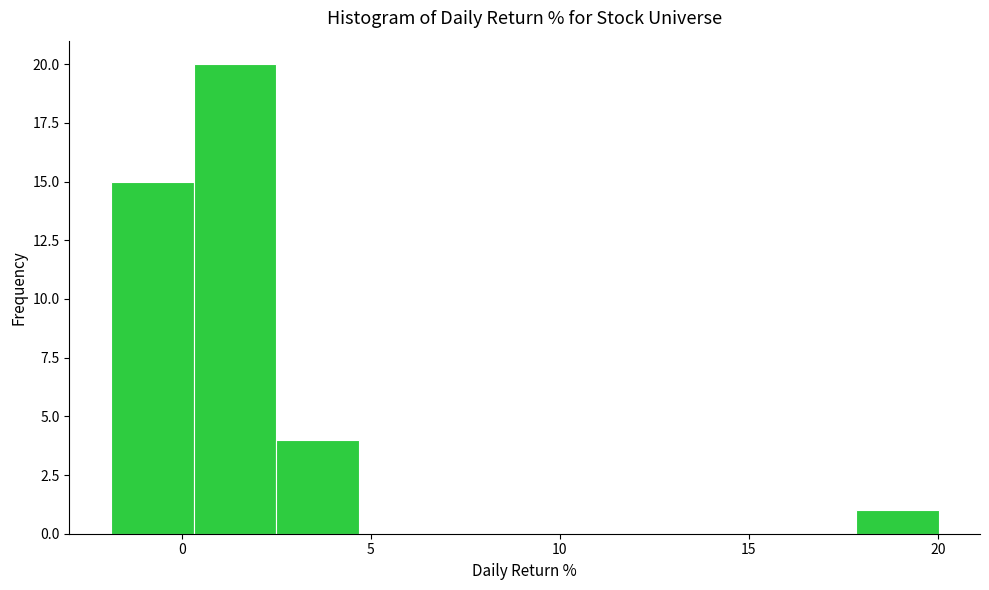

Over which range of the x-axis is the bar tallest?

0.5 to 2.5